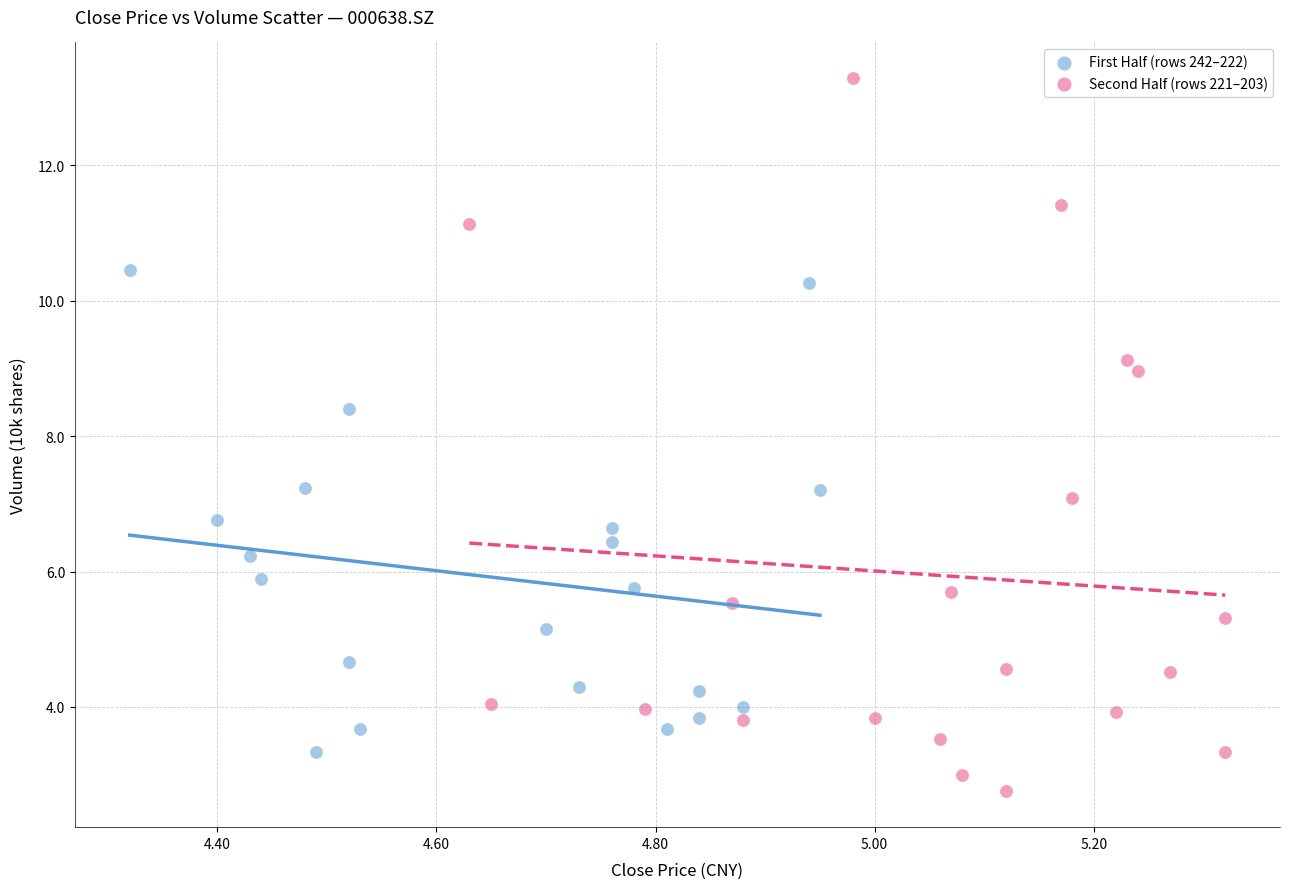

Which series reaches the maximum Y coordinate?

Second Half (rows 221–203)